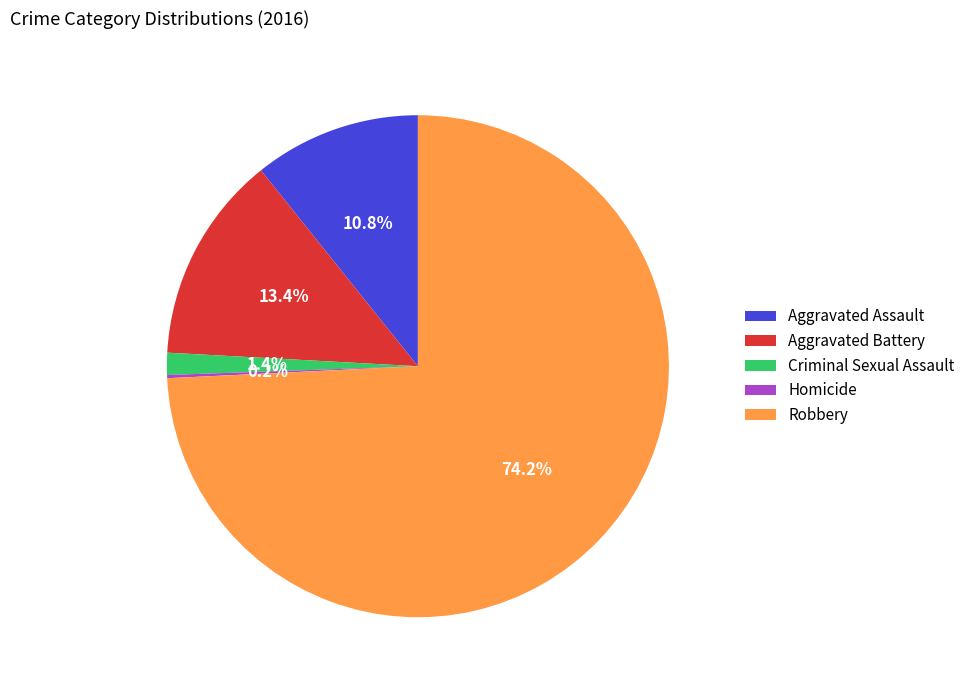

What is the total percentage of Aggravated Assault and Criminal Sexual Assault?

12.2%